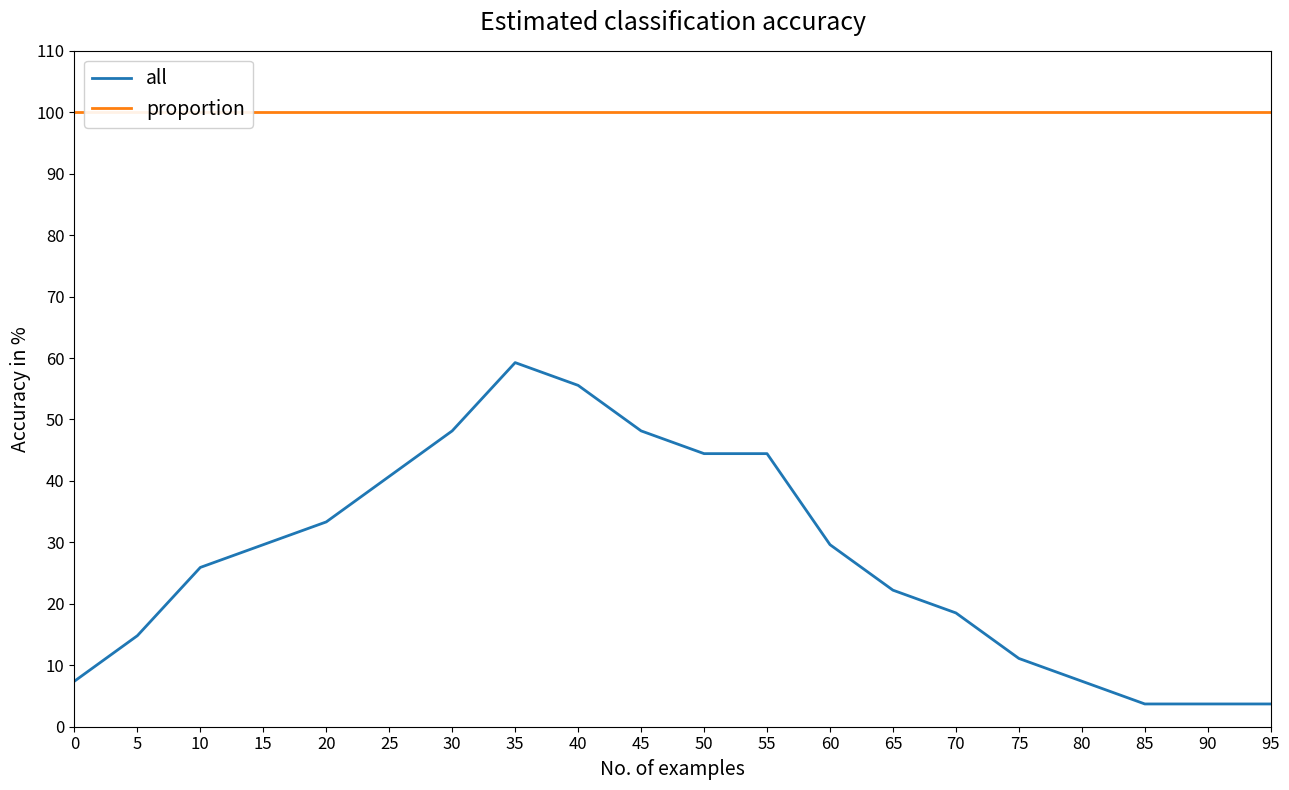

What is the sum of all all values?

551.9